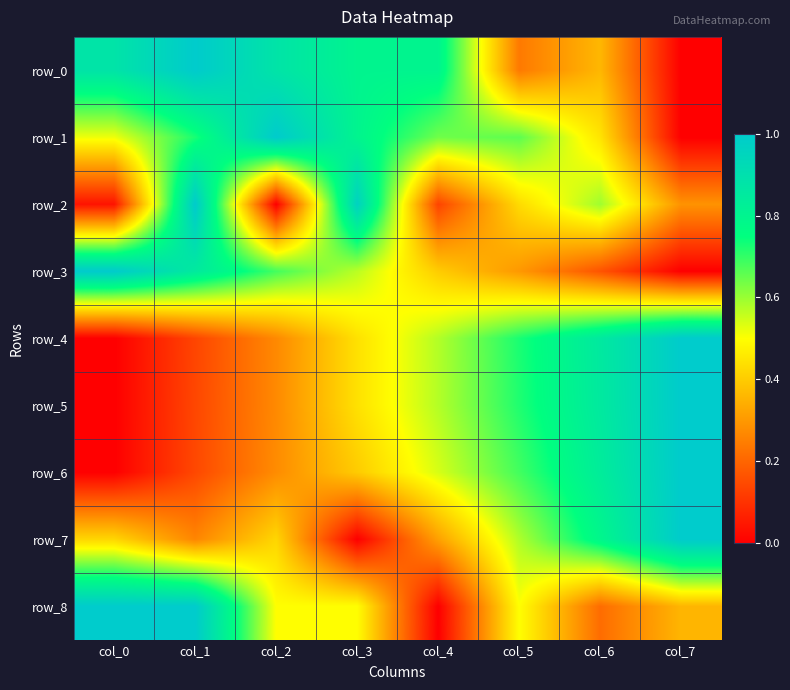

What is the total value across all series at col_6?

5.1